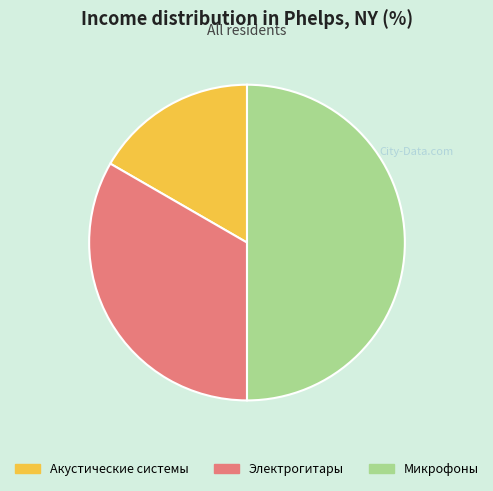

Do Микрофоны and Электрогитары together represent more than half of the pie?

Yes